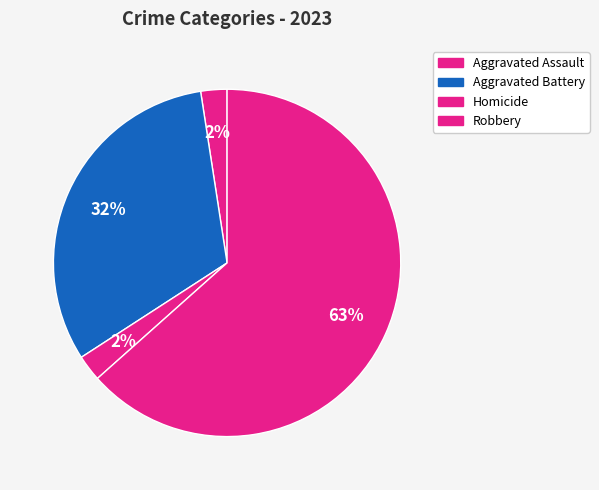

Does any single category account for the majority?

Yes